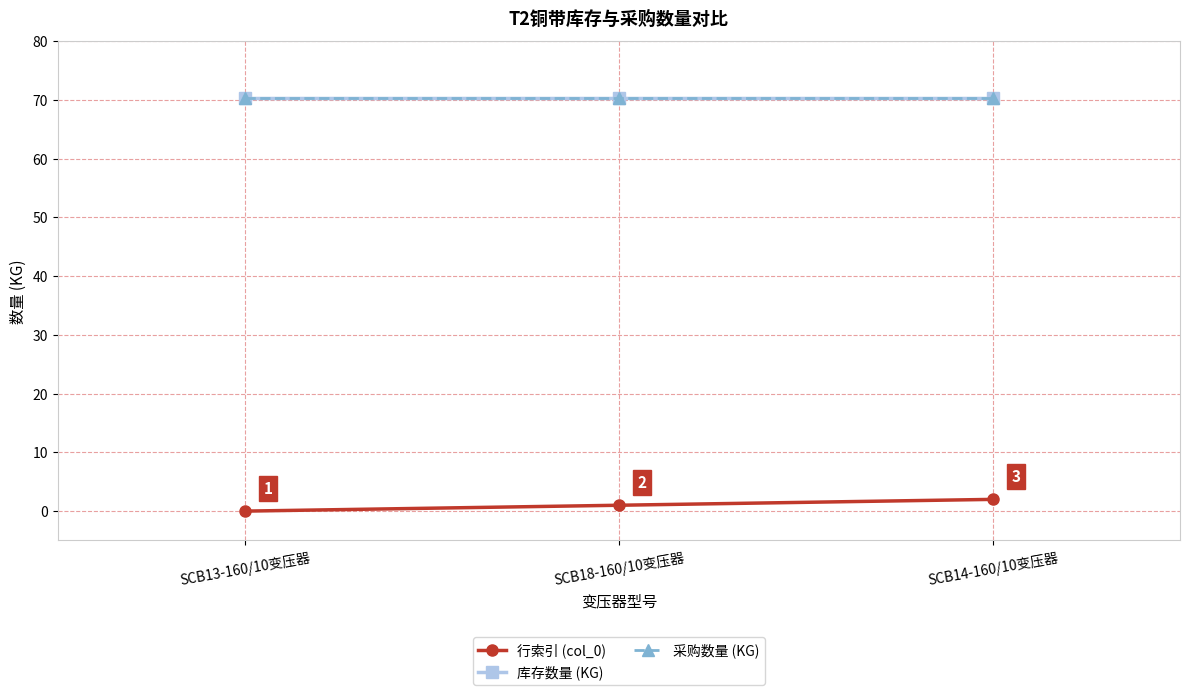

At which category is the sum across all series the highest?

SCB14-160/10变压器